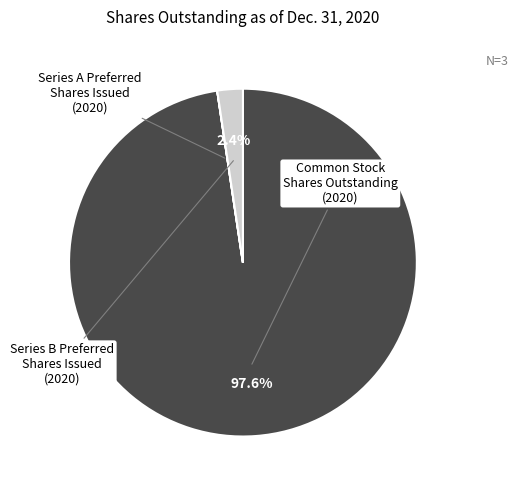

Does any single category account for the majority?

Yes